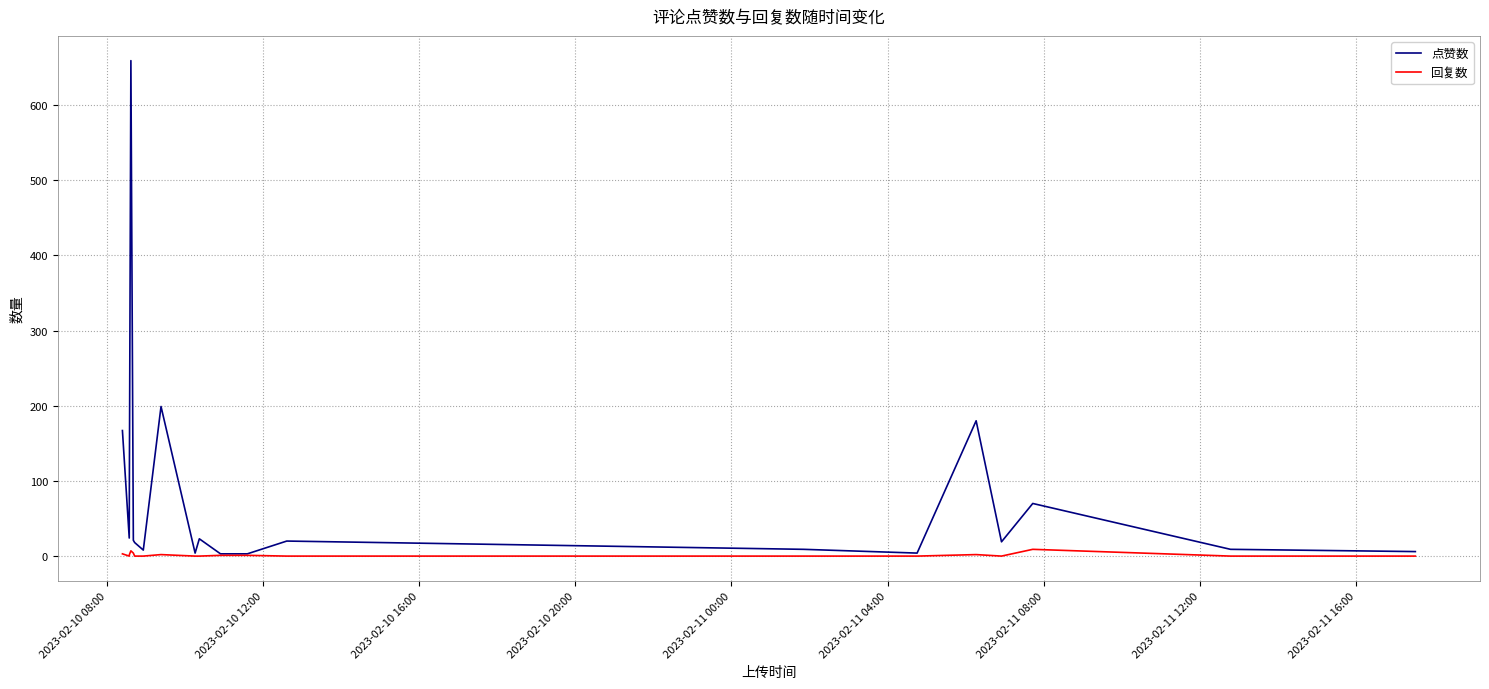

Which series has the largest total across all categories?

点赞数